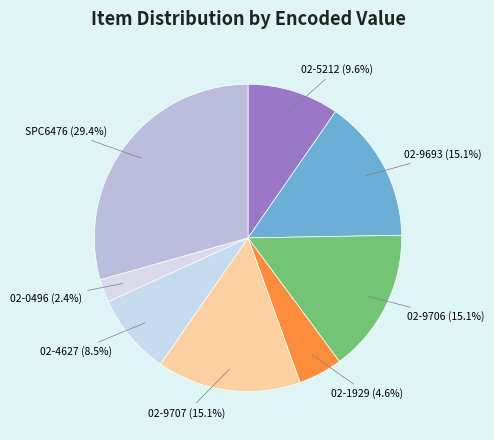

Count the number of slices in the pie.

8